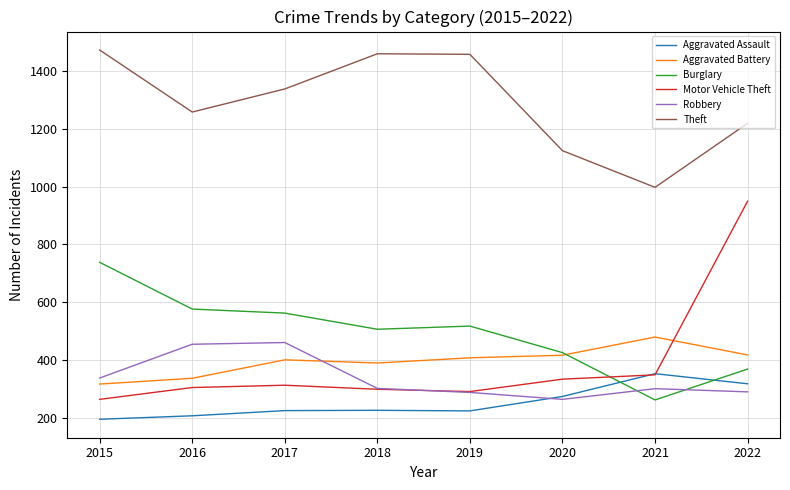

What is the difference between the maximum and minimum values in the Robbery series?

197